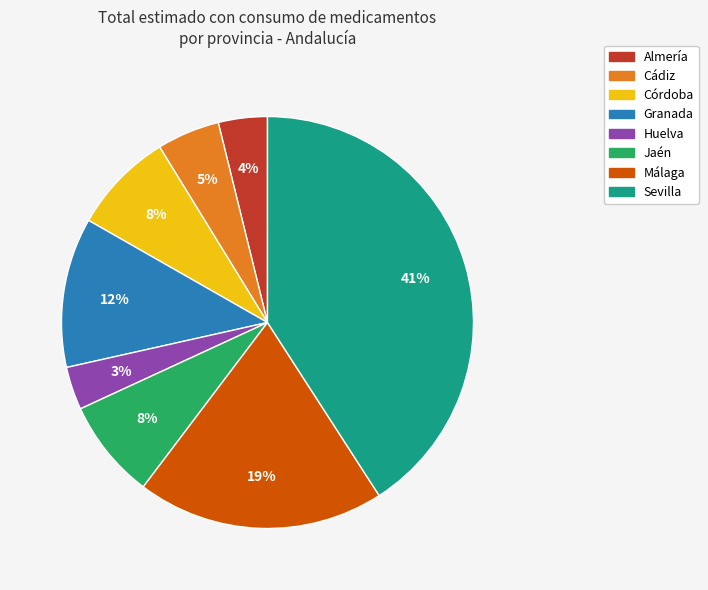

To the nearest percent, what portion does Granada represent?

12%